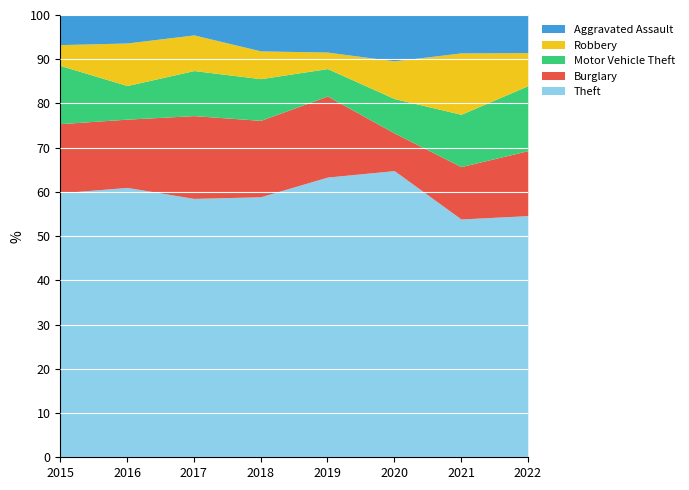

What is the highest value of the Theft series?

64.8